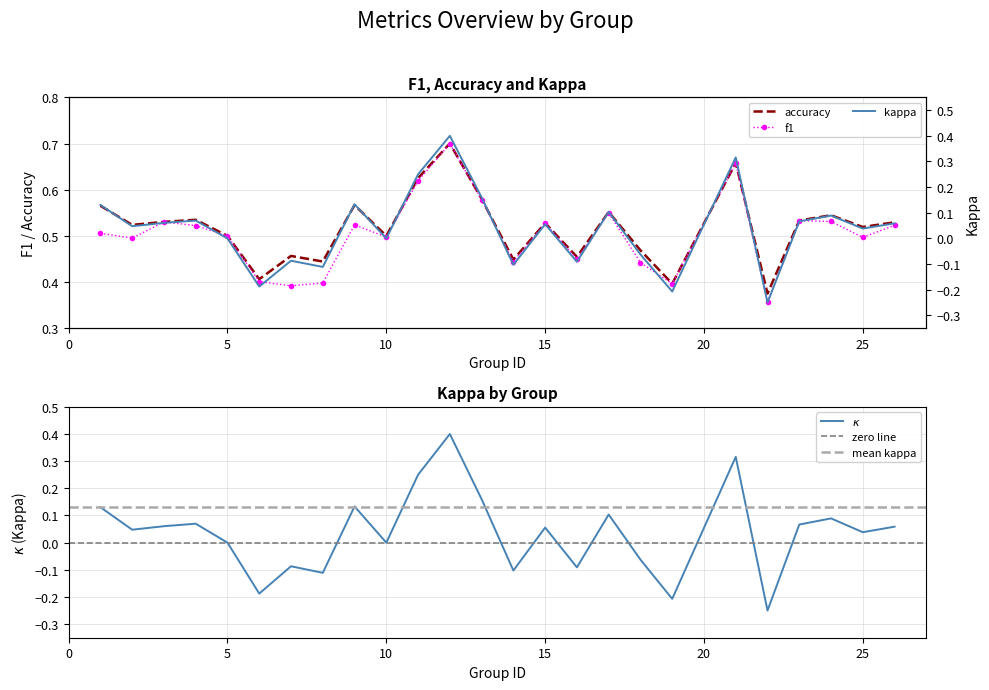

What is the sum of the accuracy values at 21 and 18?

0.3